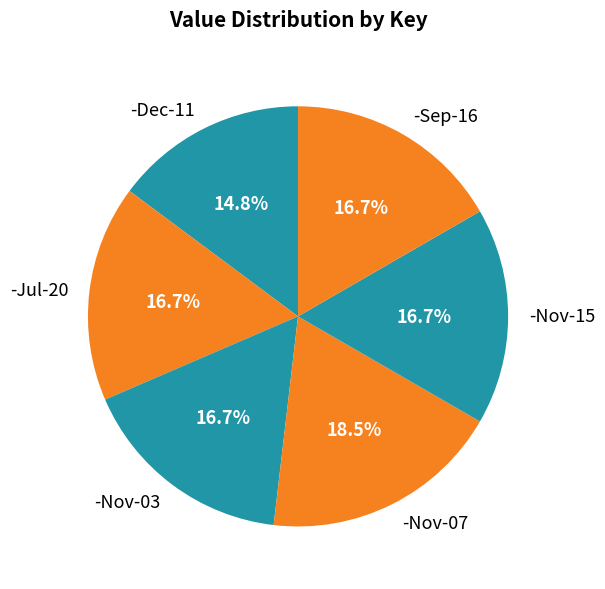

To the nearest percent, what is the difference between the -Nov-07 and -Dec-11 slice percentages?

4%